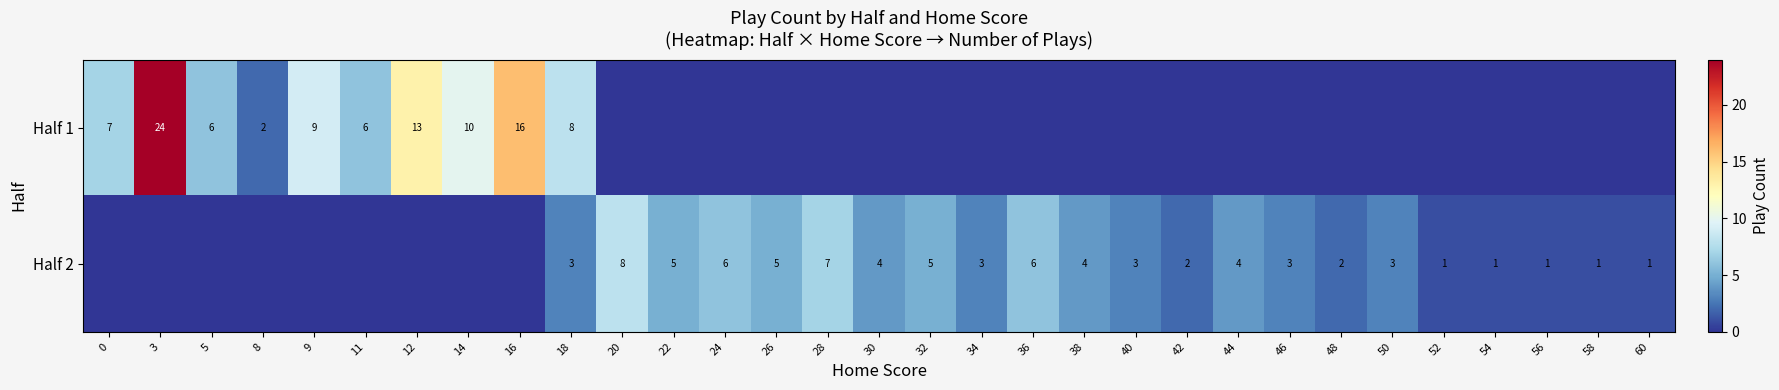

True or false: Half 2 has a value of 3 at 32.

False